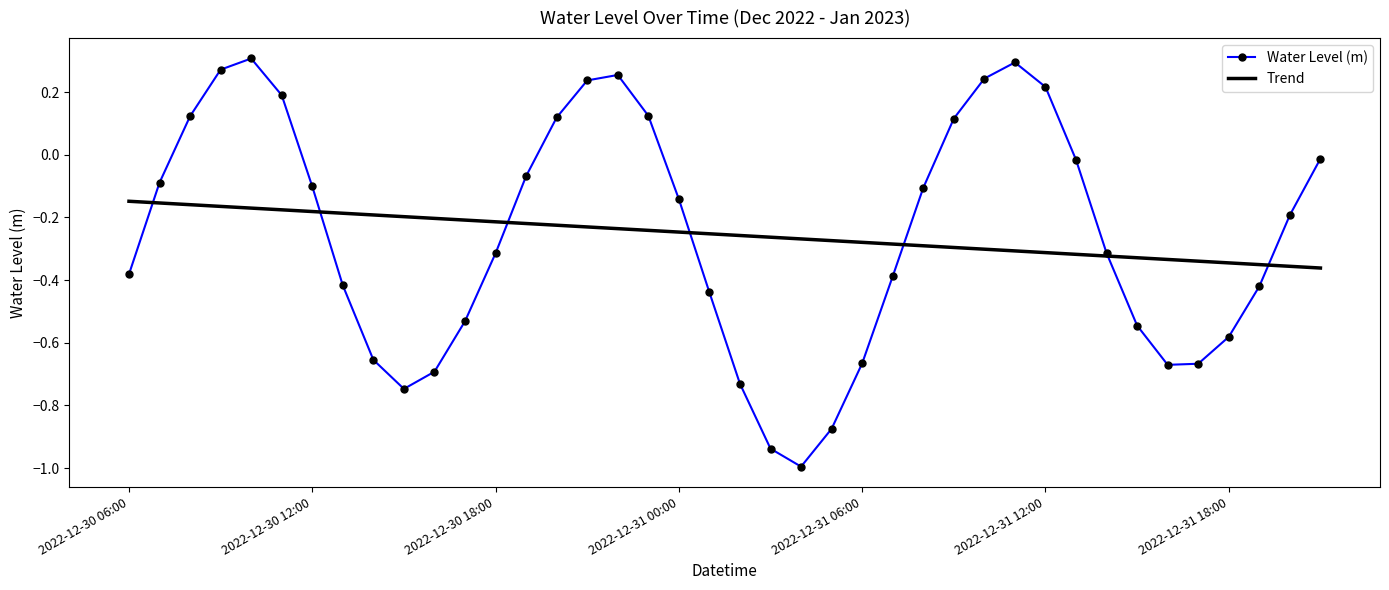

What is the minimum value shown in the chart?

-1.0